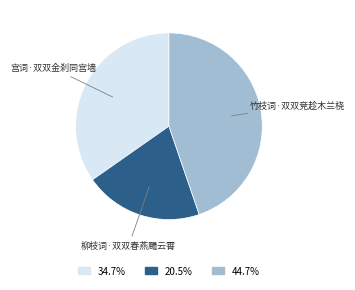

Is there a majority slice in this chart?

No